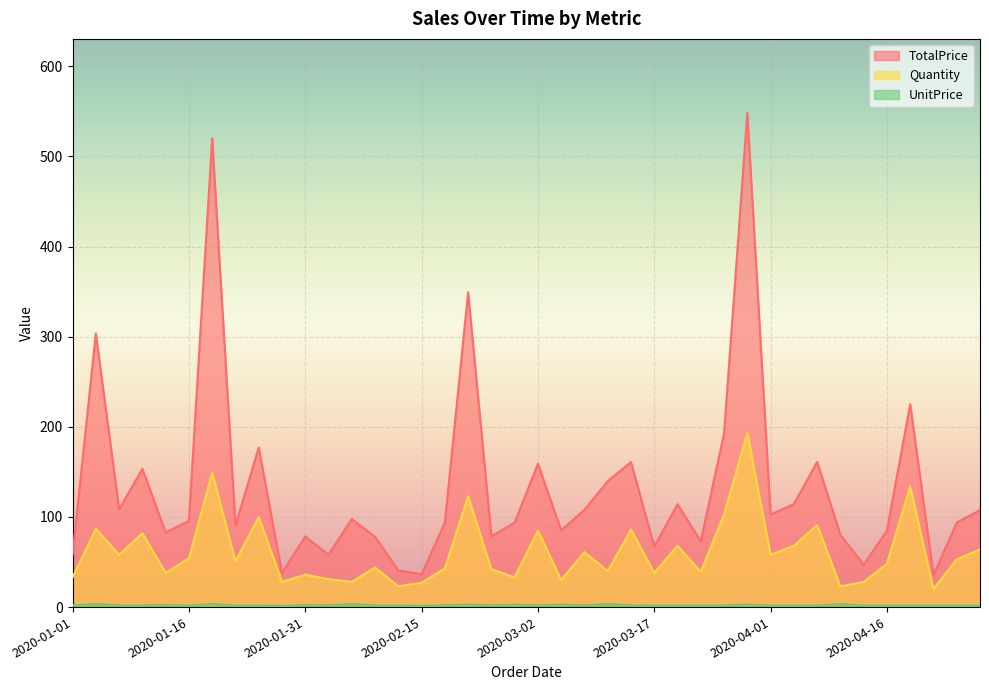

How many lines are shown in the chart?

3